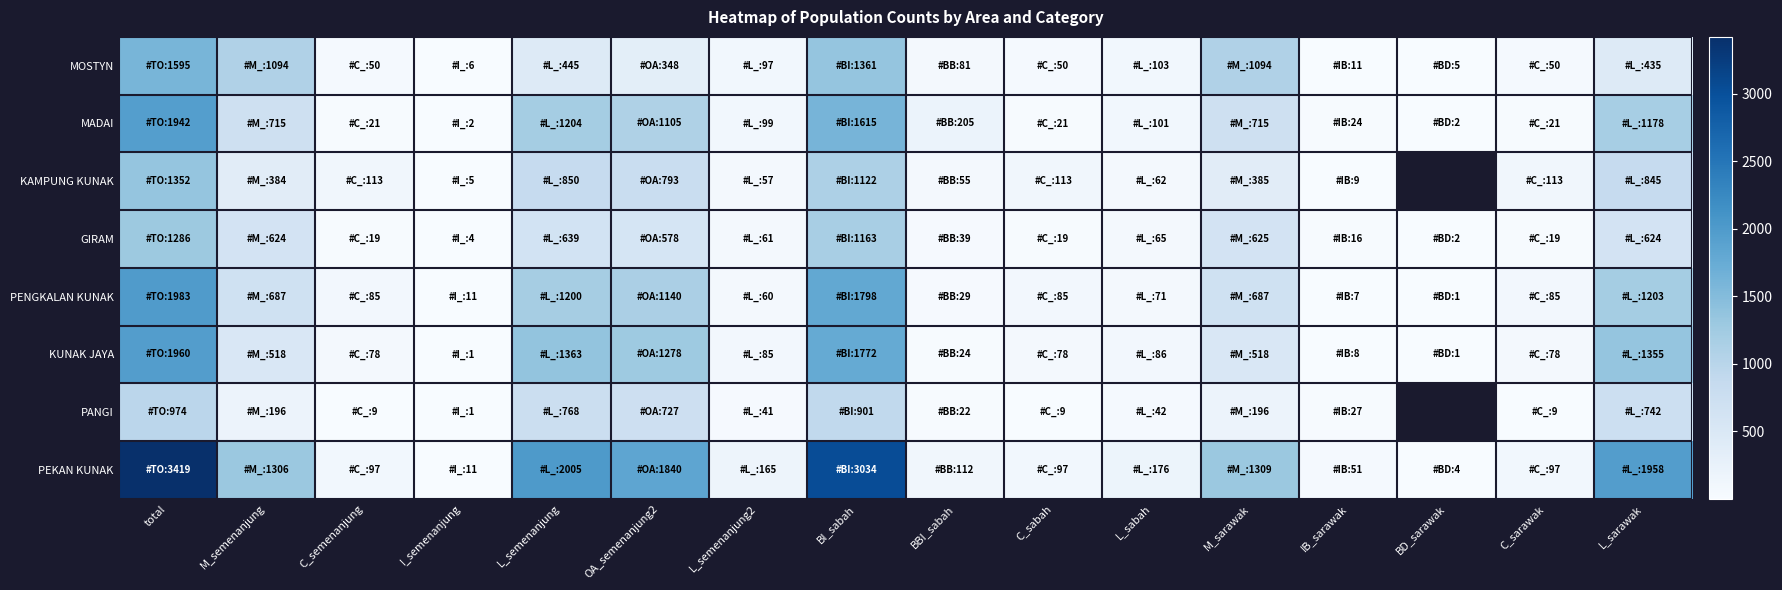

The MOSTYN series shows 1094.0 at M_semenanjung. True or false?

True